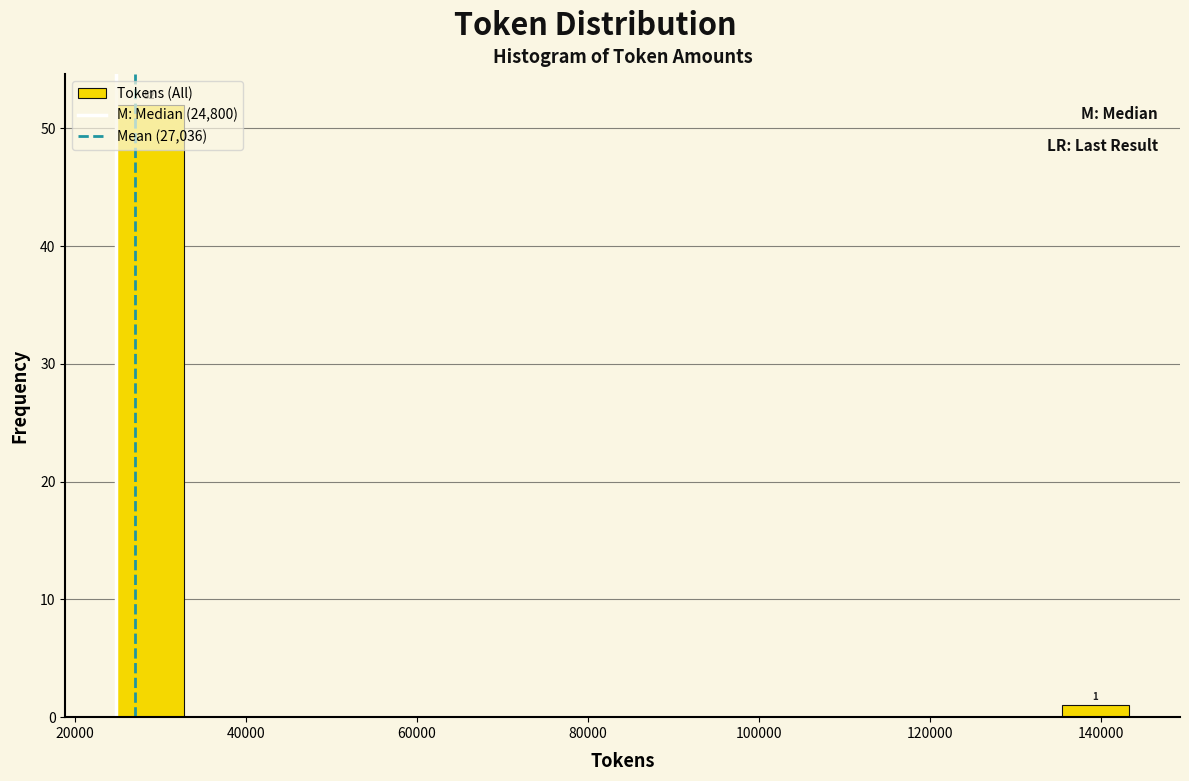

Around what value on the x-axis is the tallest bar? Give the approximate position of its centre, as read against the axis.

28000